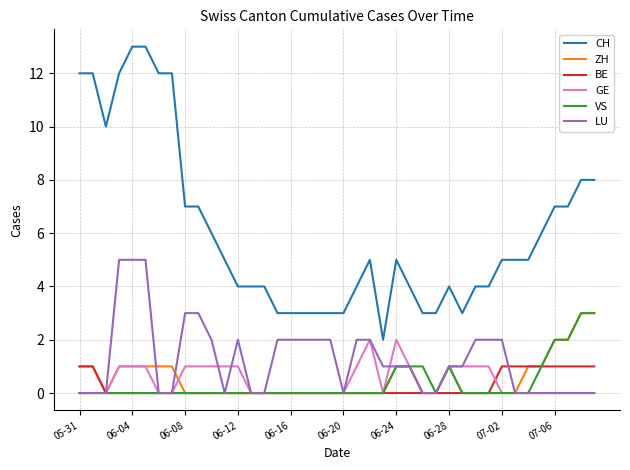

Which series has the largest range (max minus min)?

CH